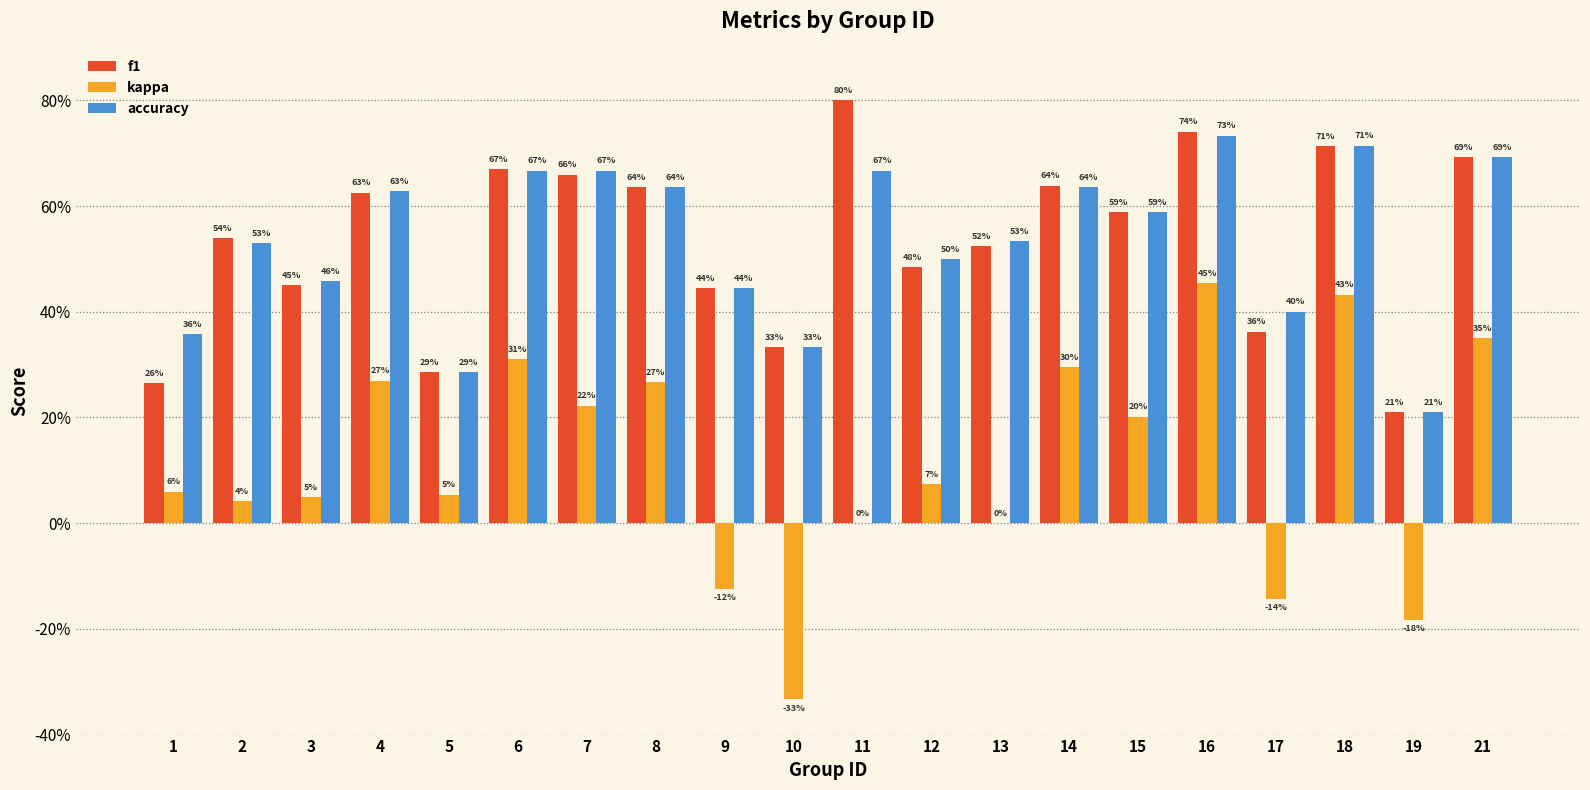

Does the chart contain stacked bars?

No